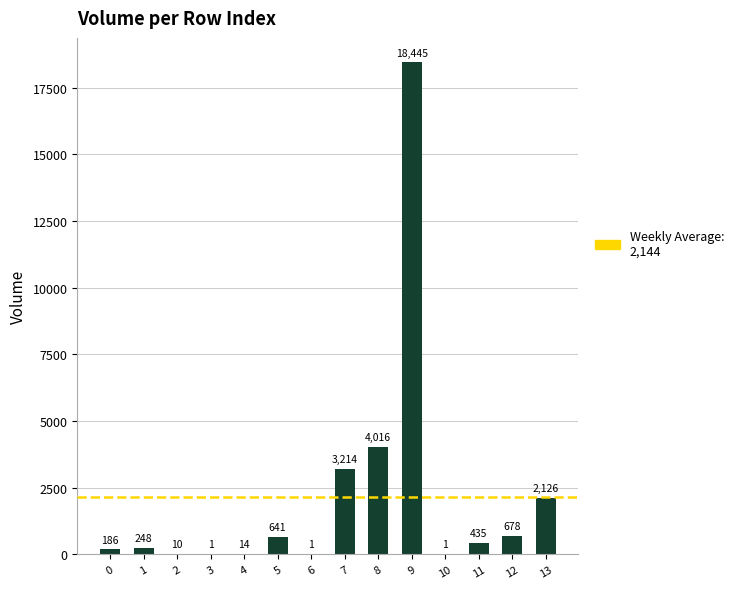

Does the chart contain stacked bars?

No